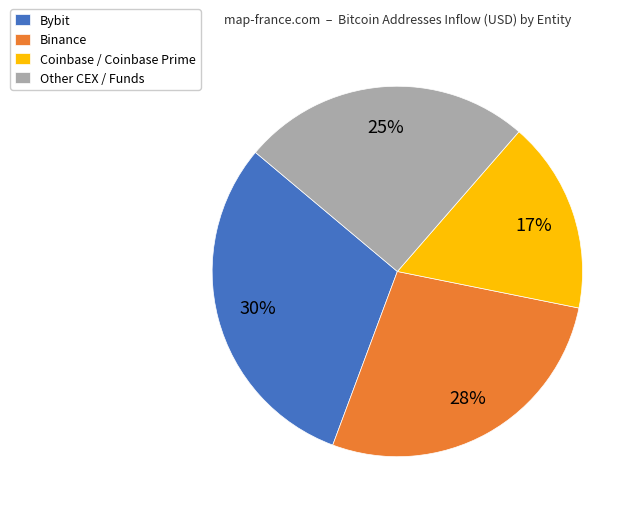

Is there a majority slice in this chart?

No